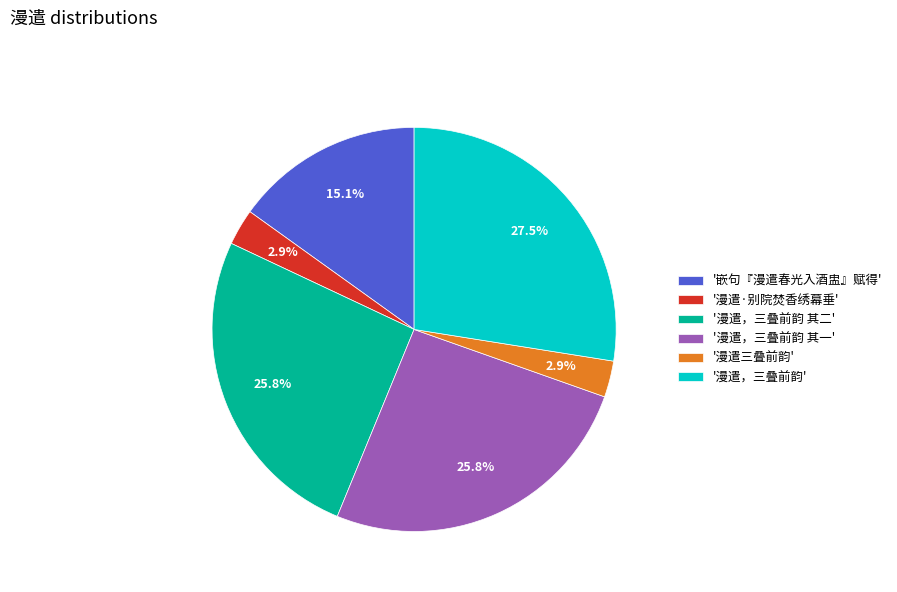

Count the number of slices in the pie.

6